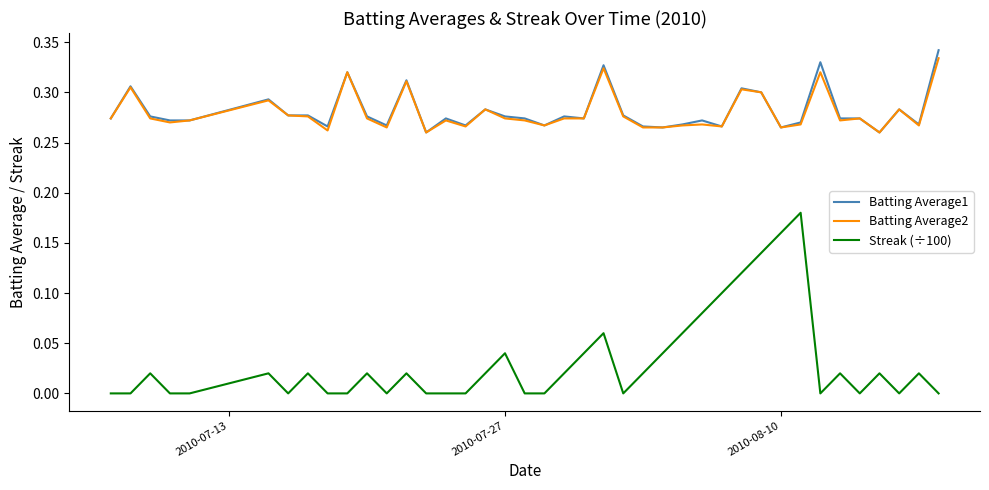

Which series has the widest spread of values?

Streak (÷100)